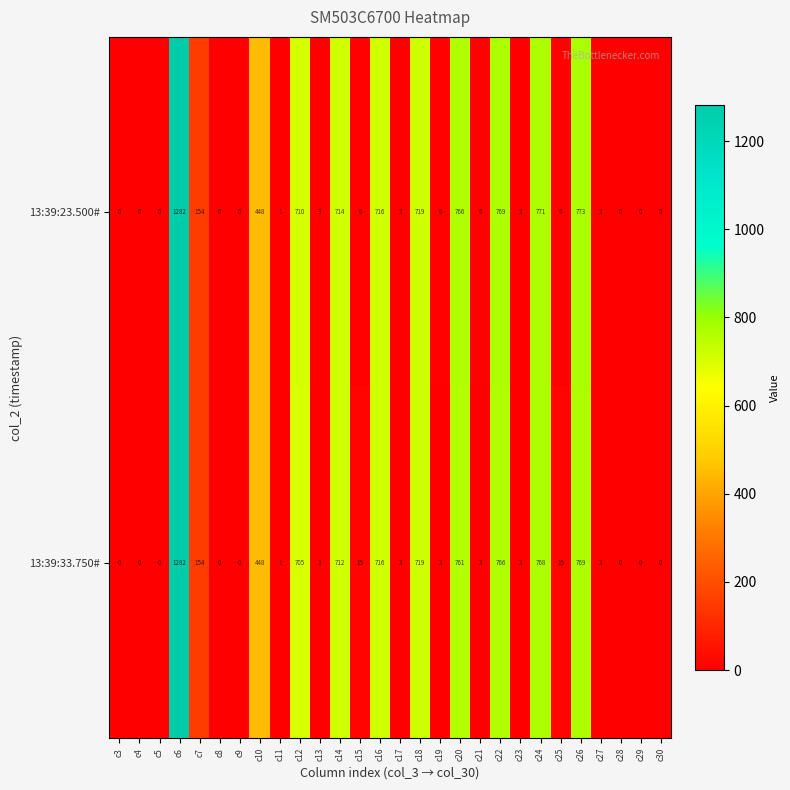

Which series changed the most between c4 and c21?

13:39:23.500#